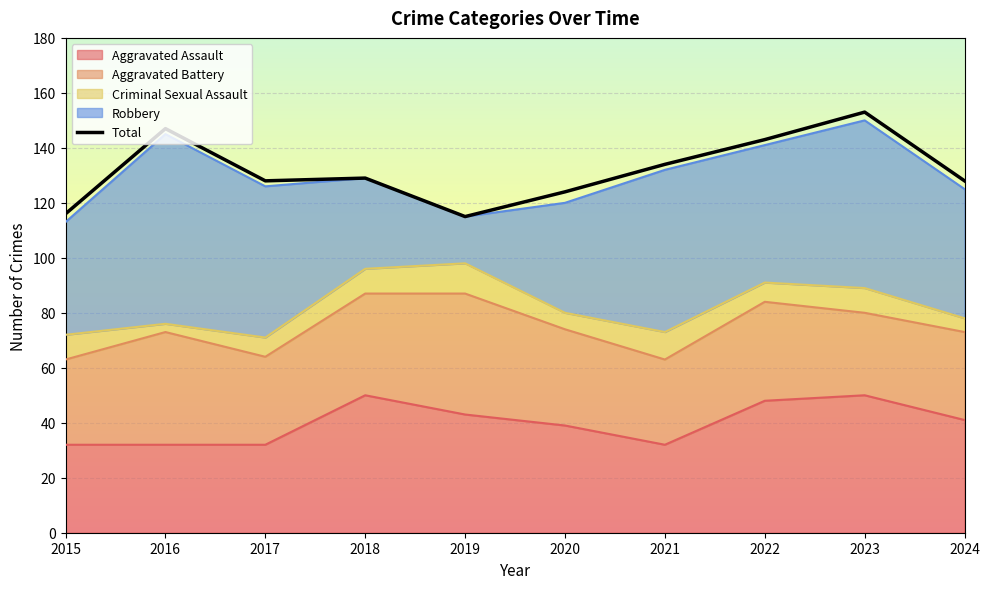

Reading left to right, transcribe all the data shown in this chart.

2015=116	2016=147	2017=128	2018=129	2019=115	2020=124	2021=134	2022=143	2023=153	2024=128